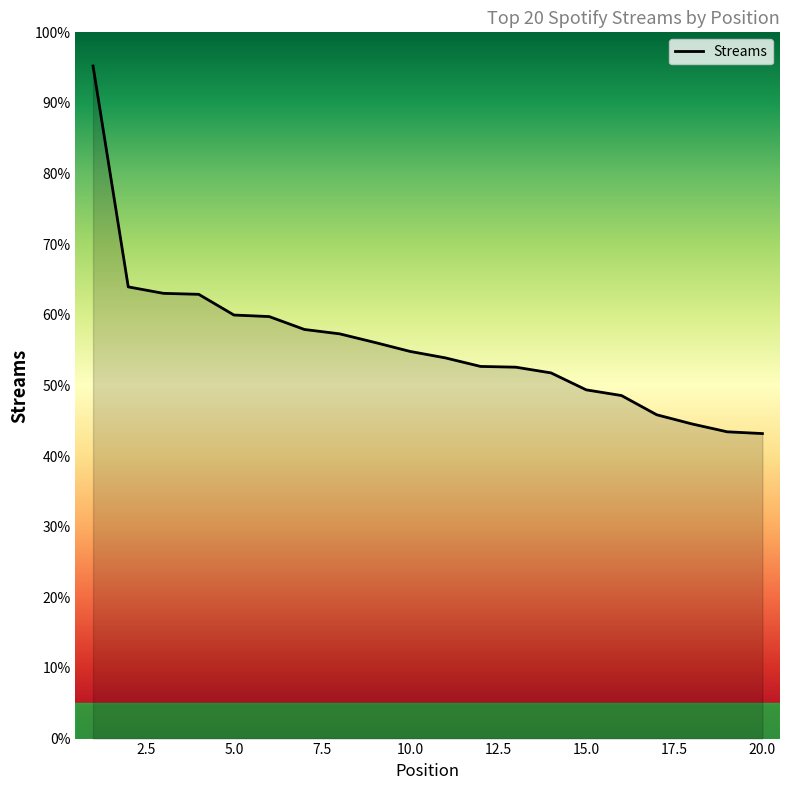

Is this an area chart (filled region under the line)?

Yes